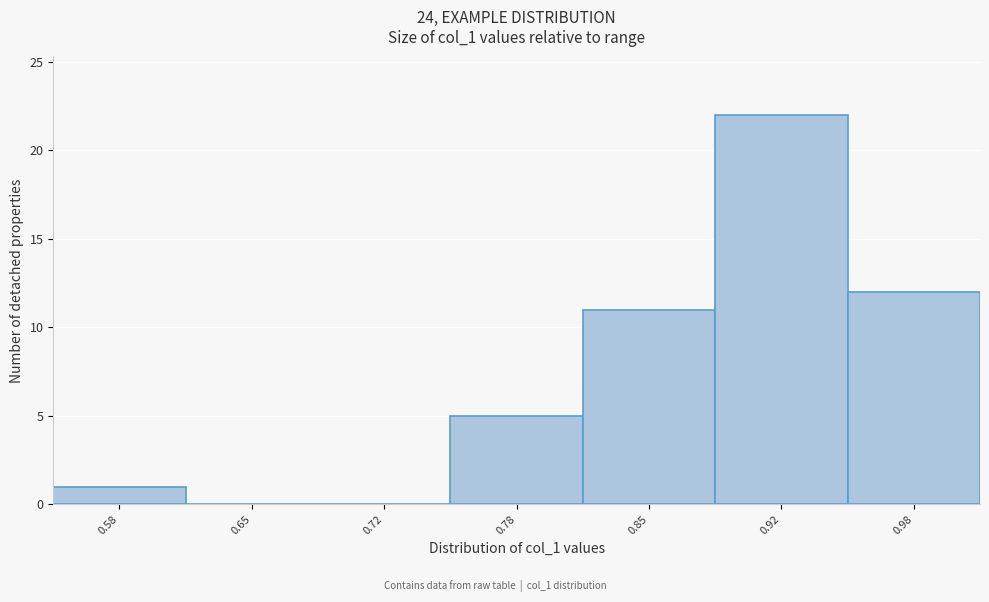

Reading left to right, list every bar in this chart as the range it spans on the x-axis followed by its height. Neither the bar edges nor the heights are printed on the chart, so give them approximately, as read against the axes.

0.55 to 0.62: 1
0.62 to 0.68: 0
0.68 to 0.75: 0
0.75 to 0.82: 5
0.82 to 0.88: 11
0.88 to 0.95: 22
0.95 to 1.02: 12